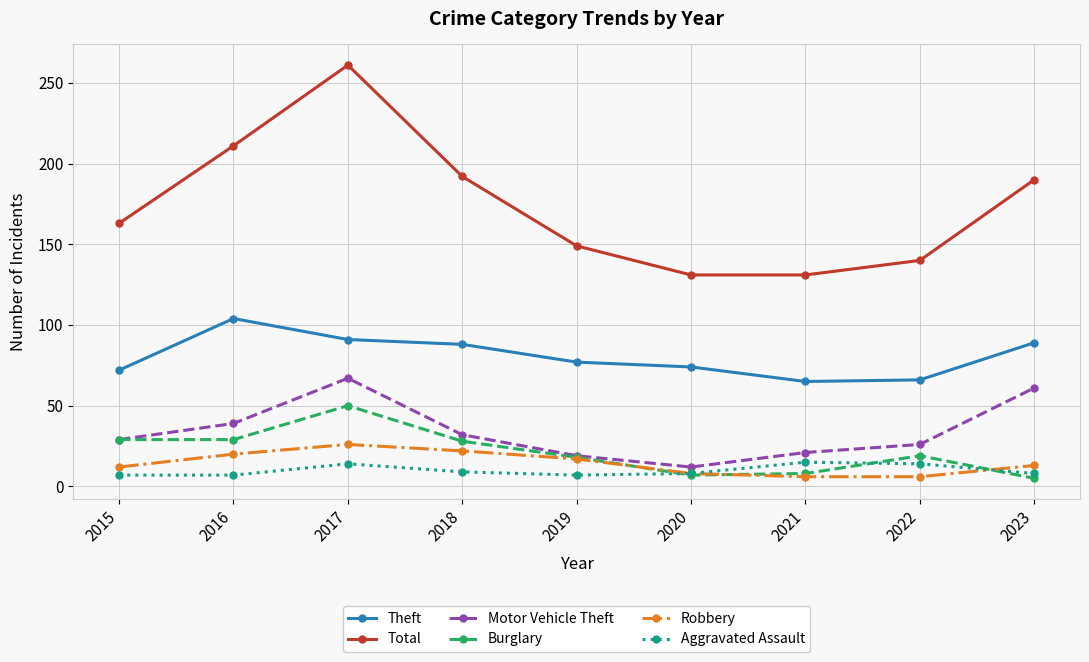

How many data points does each series have?

9